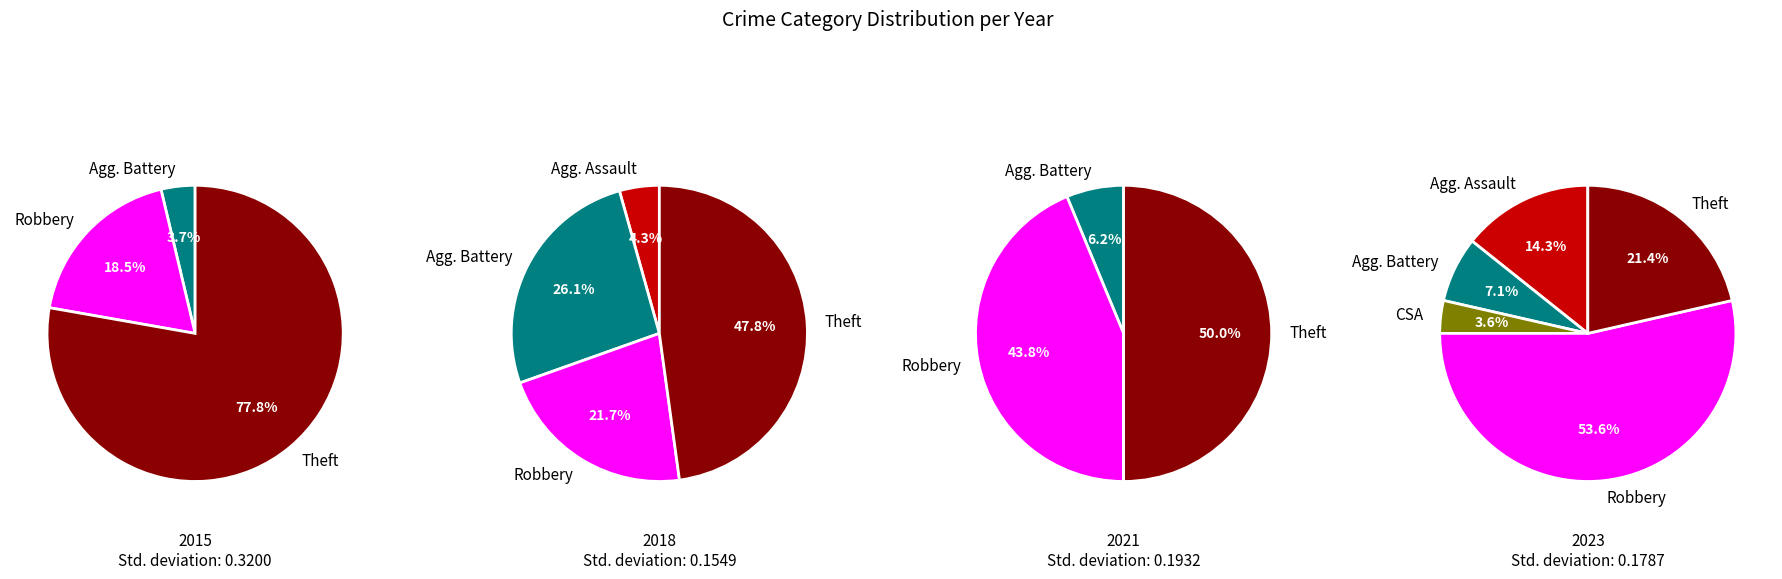

Rank the categories by value from highest to lowest.

Robbery, Theft, Aggravated Assault, Aggravated Battery, Criminal Sexual Assault